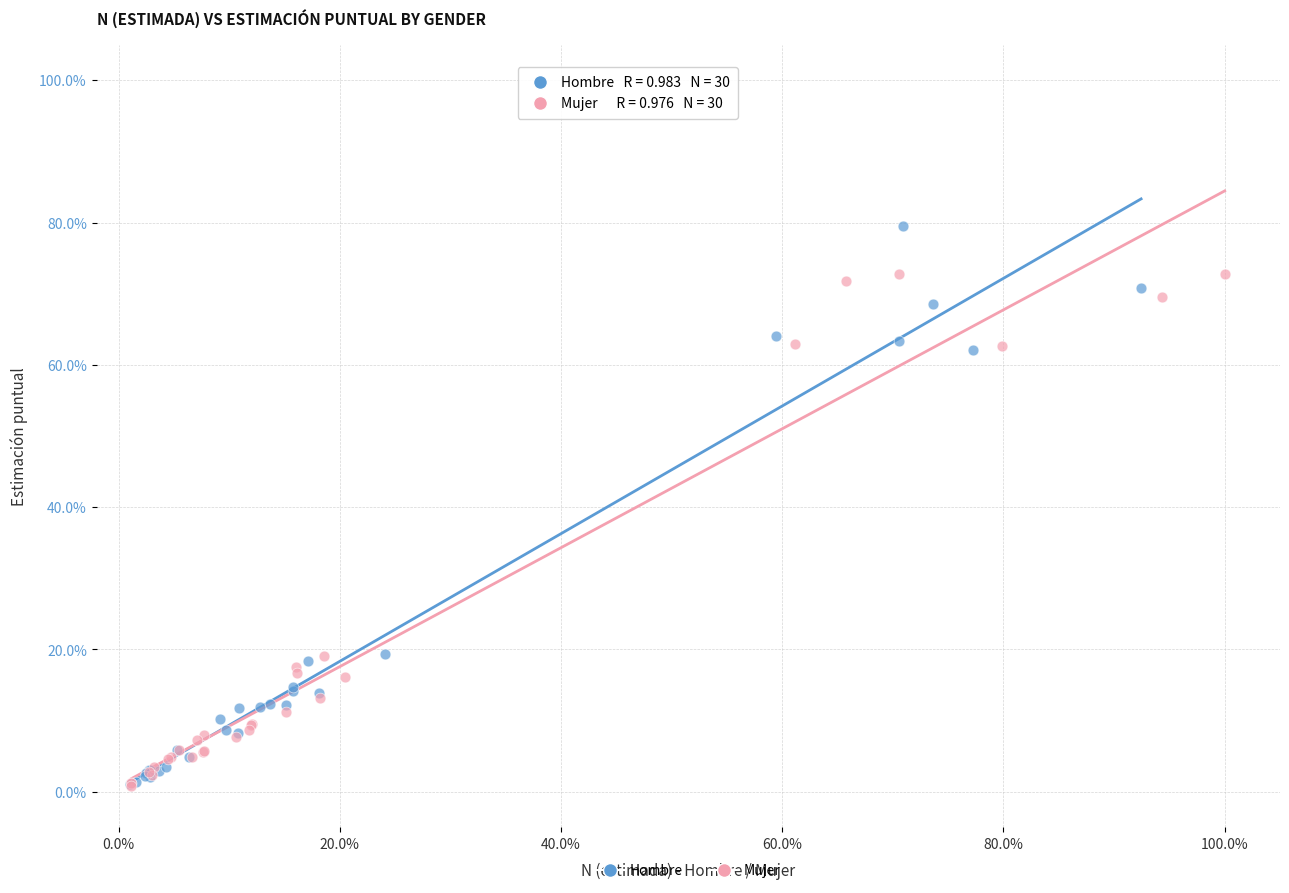

What are all the series names shown in the legend?

Hombre, Mujer